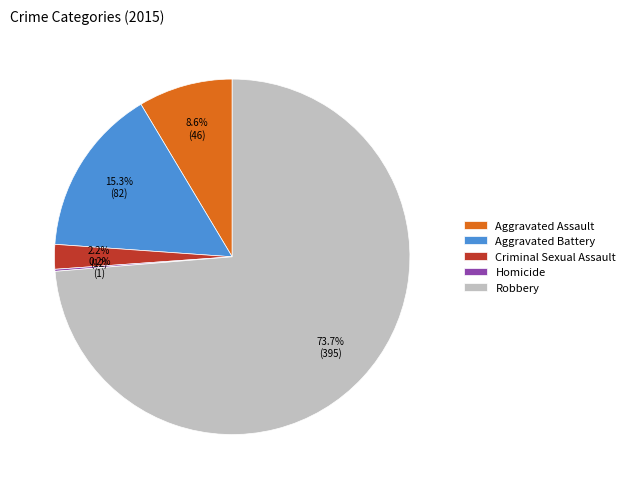

Does Robbery account for over 50% of the chart?

Yes